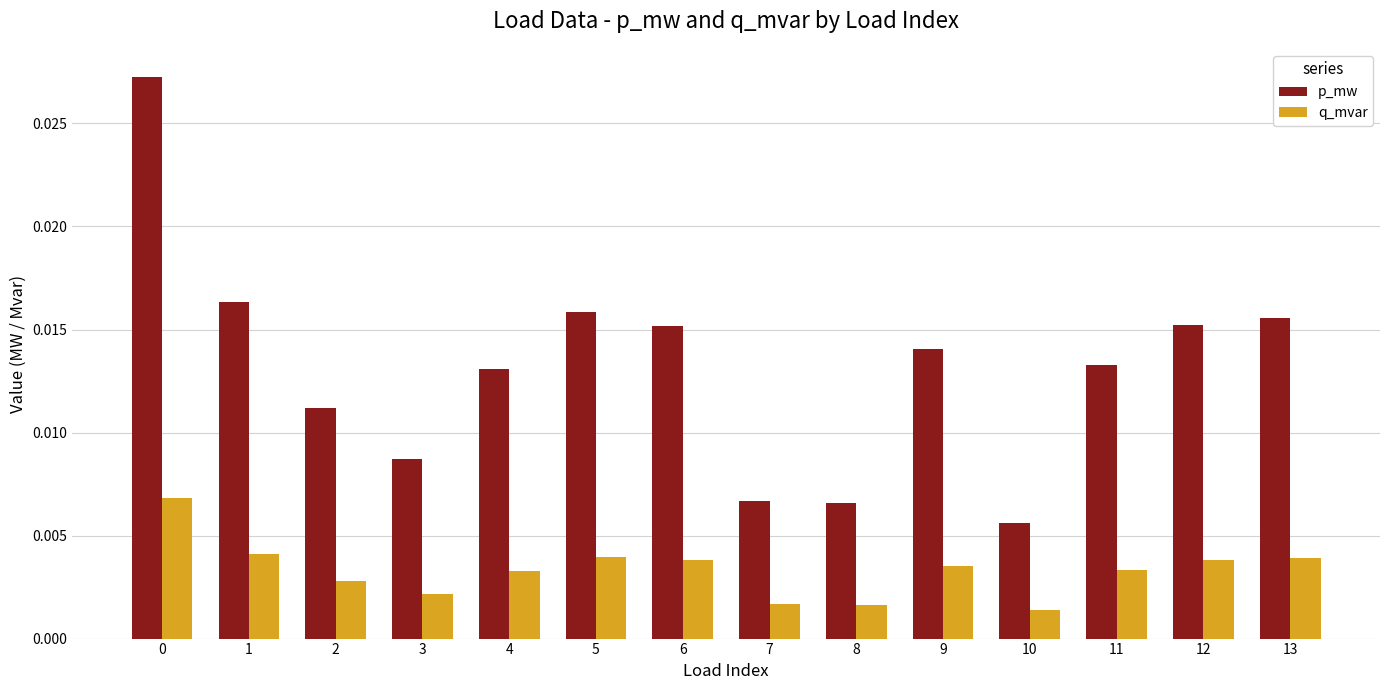

How many categories are shown in the chart?

14